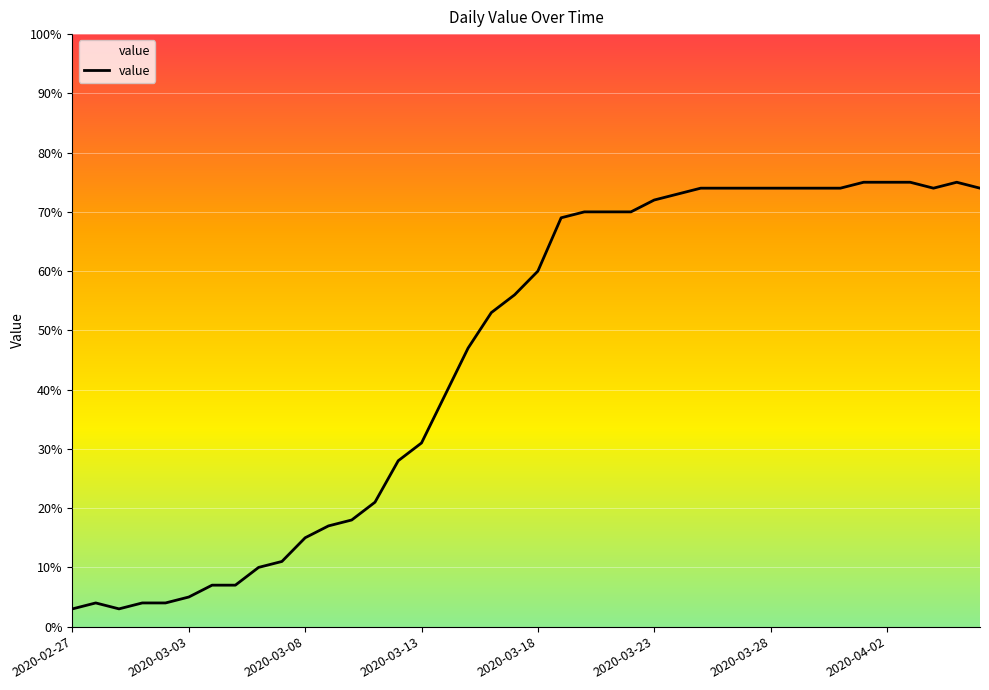

What is the difference between the second highest and second lowest values?

72